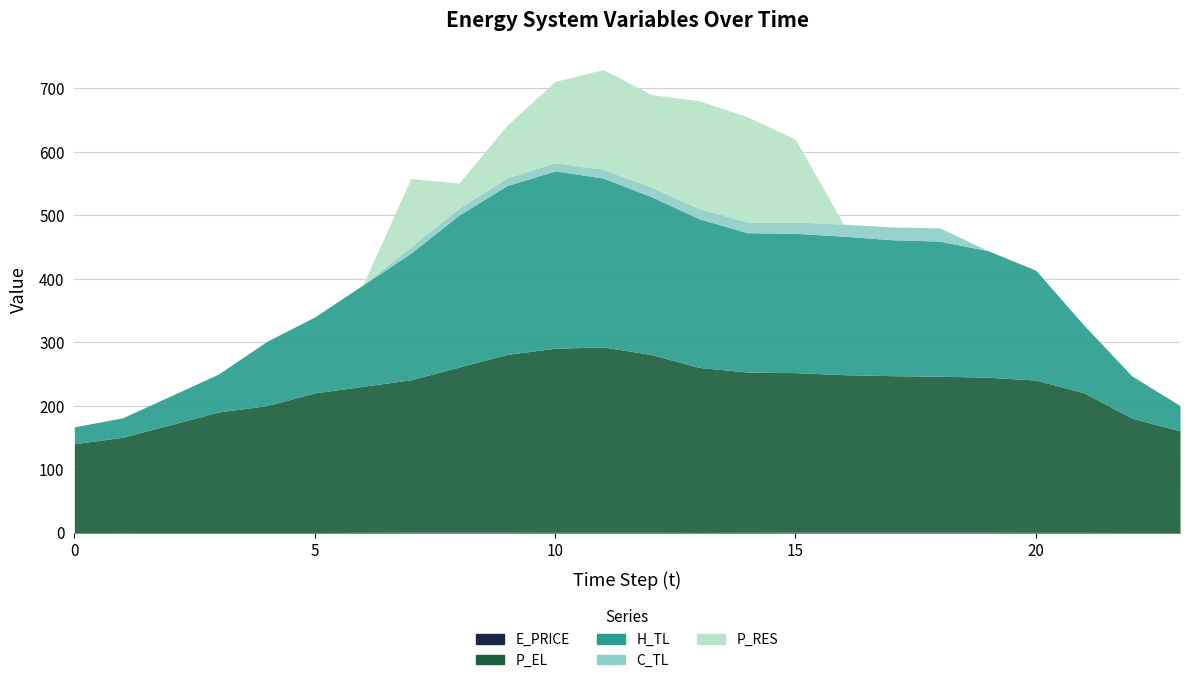

What is the difference between the E_PRICE values at 10 and 1?

0.3